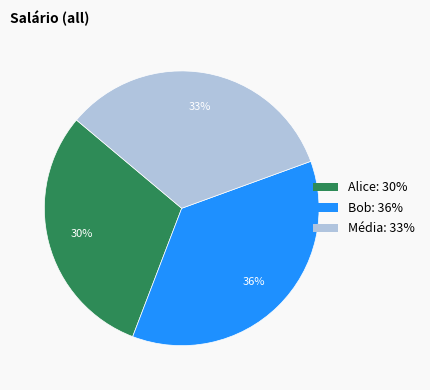

How many slices are in this pie chart?

3